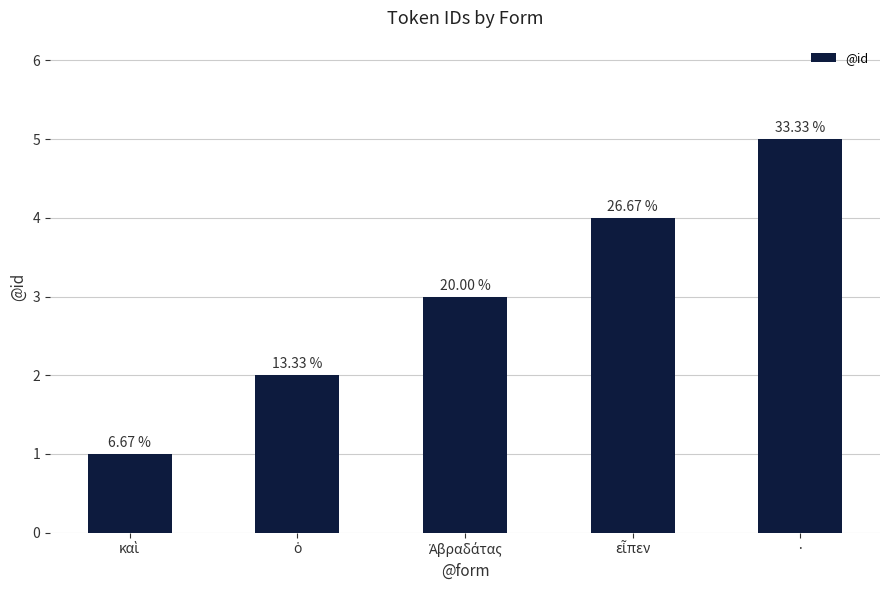

How many values are between 2 and 4?

3